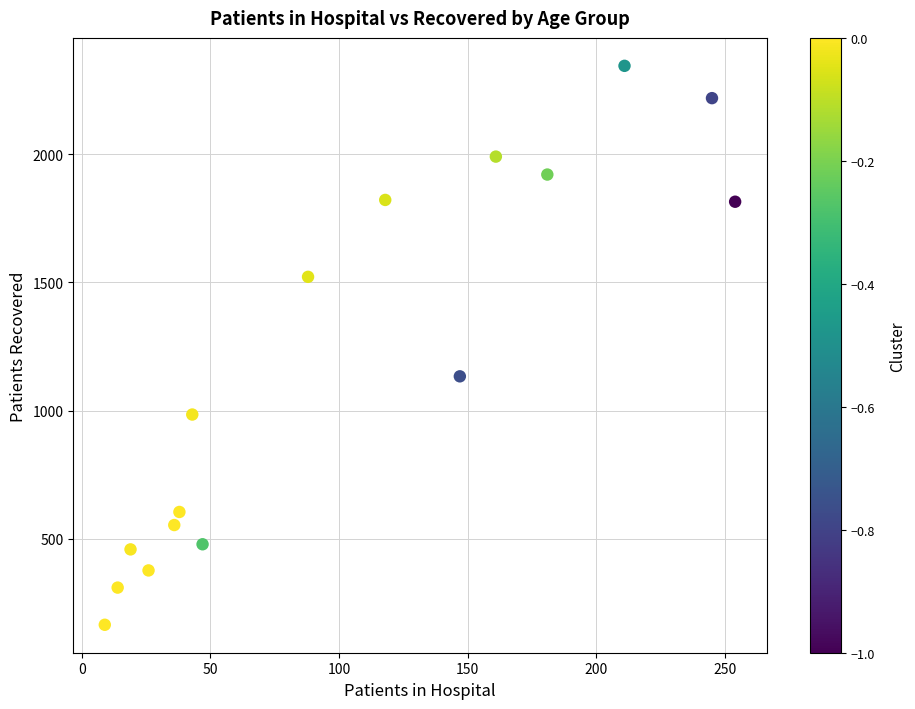

What is the range of X values (max minus min)?

245